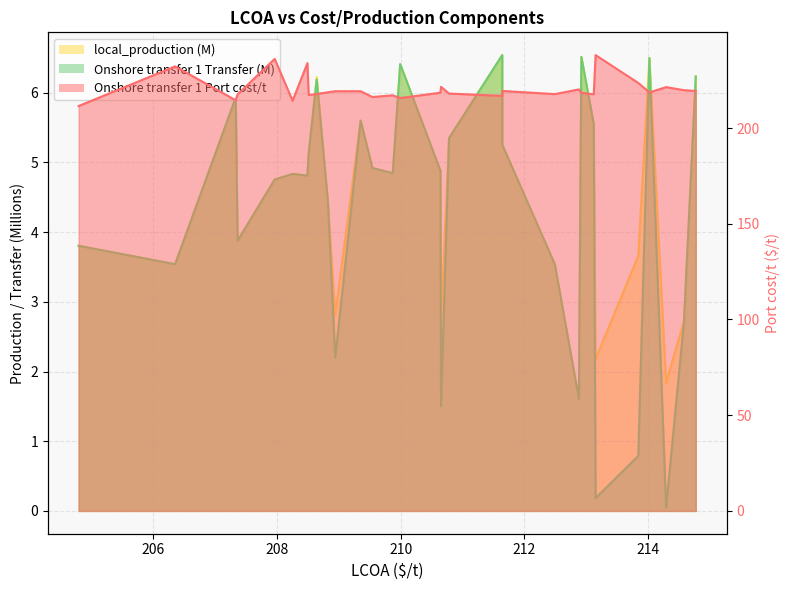

True or false: Onshore transfer 1 Port cost/t and local_production intersect in this chart.

False